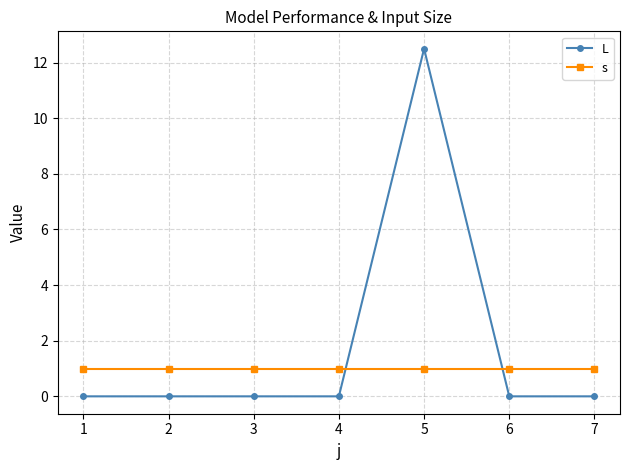

What are all the series names shown in the legend?

L, s